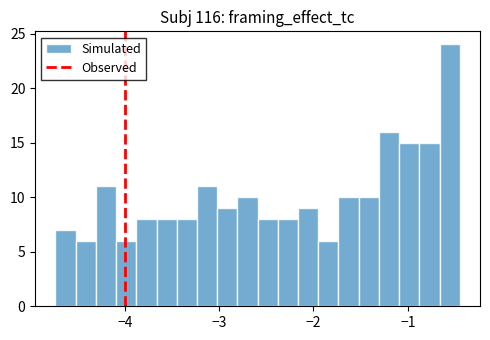

Read against the x-axis, roughly where is the centre of the tallest bar?

-0.6